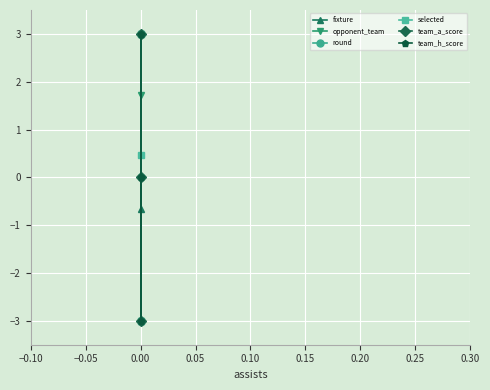

Which series has the largest total across all categories?

opponent_team